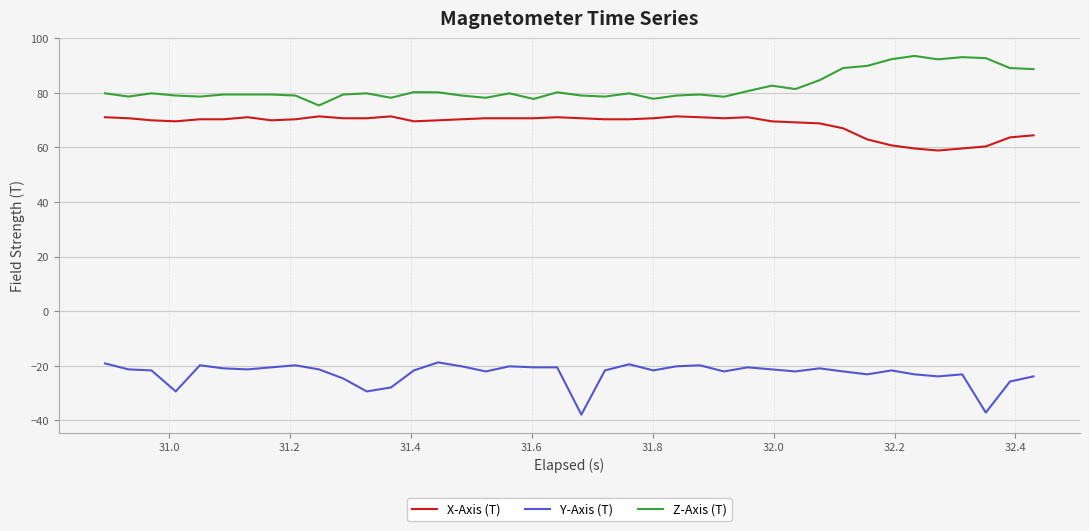

What is the difference between the maximum and minimum values in the Z-Axis (T) series?

18.1